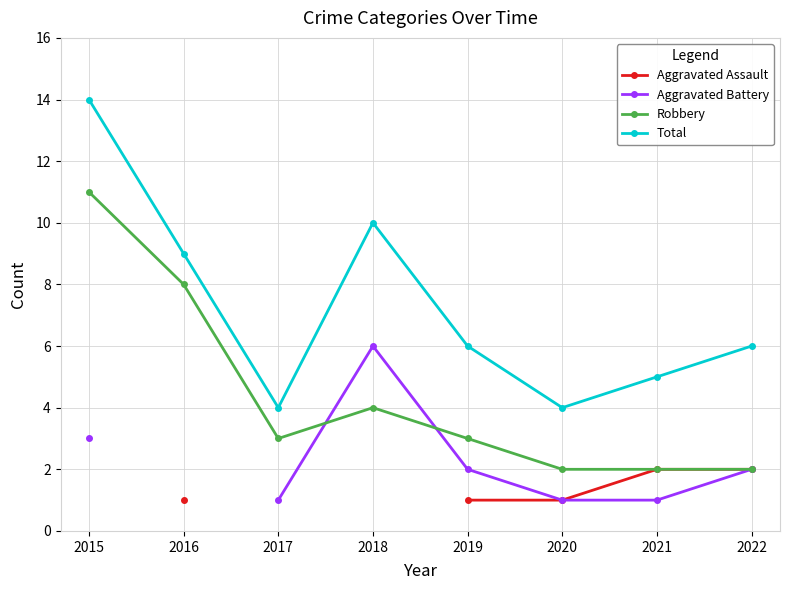

Is this an area chart (filled region under the line)?

No